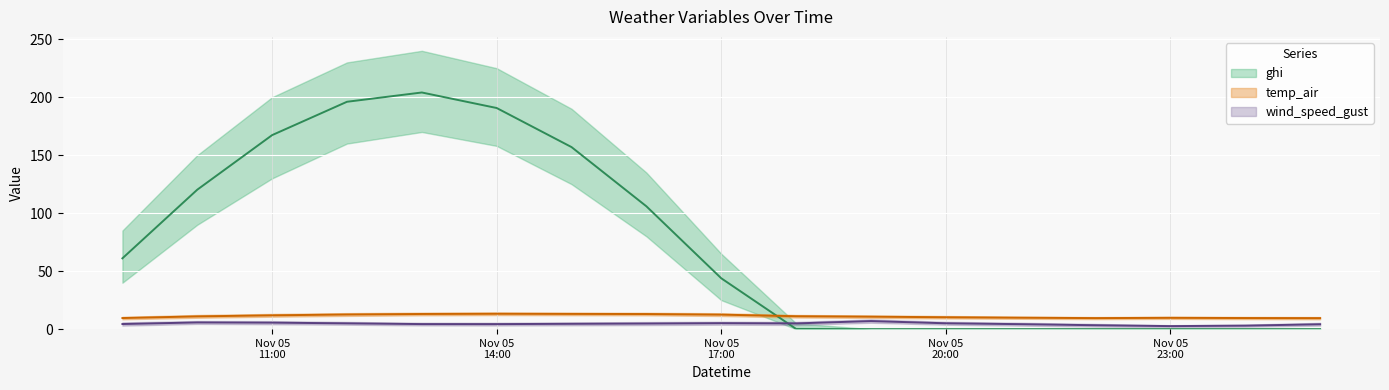

At which label does wind_speed_gust reach its peak?

2021-11-05 19:00:00